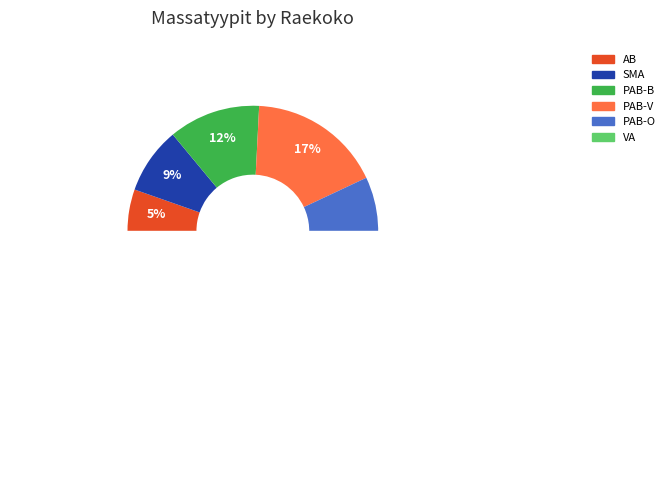

Which slice is the smallest?

AB, Asfalttibetoni